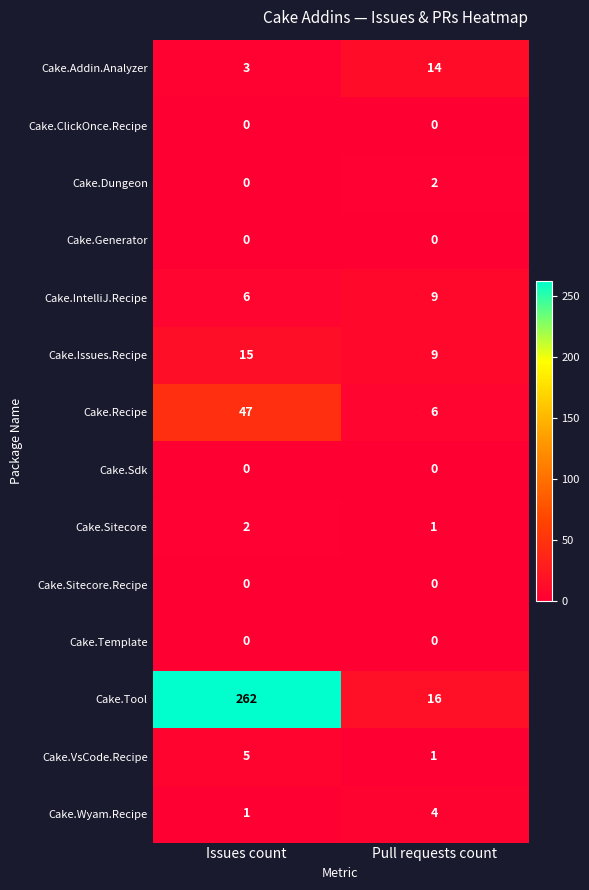

Which category has the highest value across all series?

Issues count